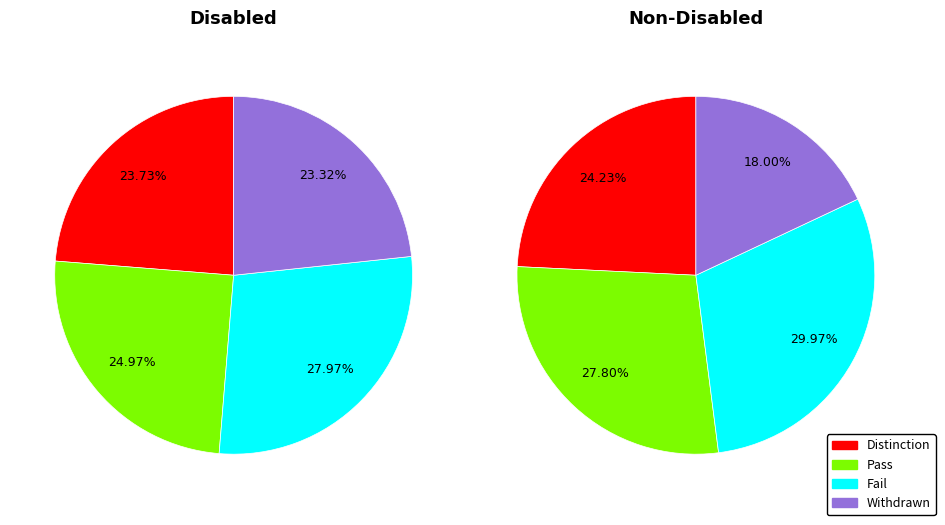

Is there a majority slice in this chart?

No